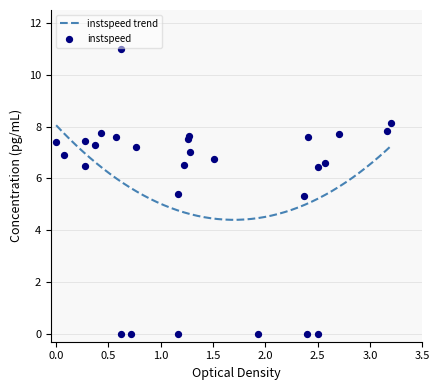

What is the lowest value of the instspeed trend series?

4.4